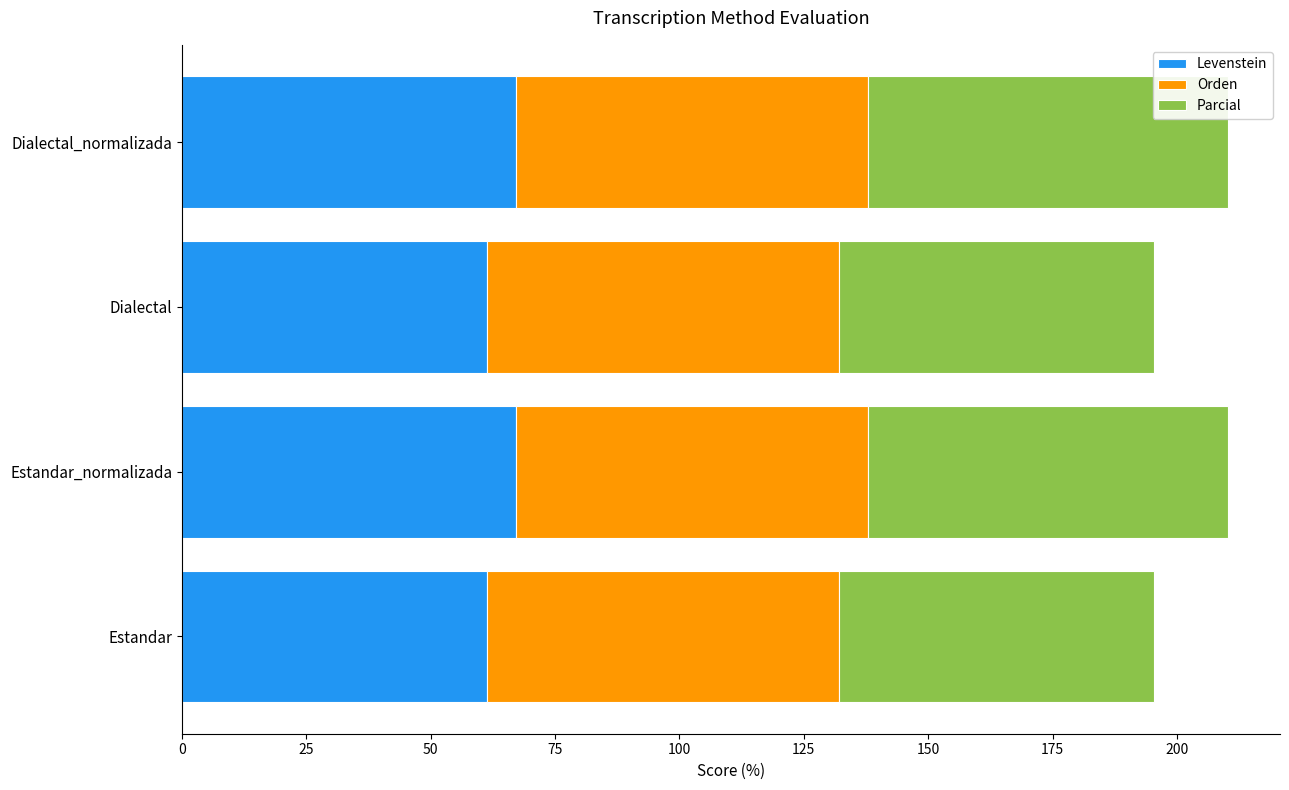

What is the sum of all Levenstein values?

257.0